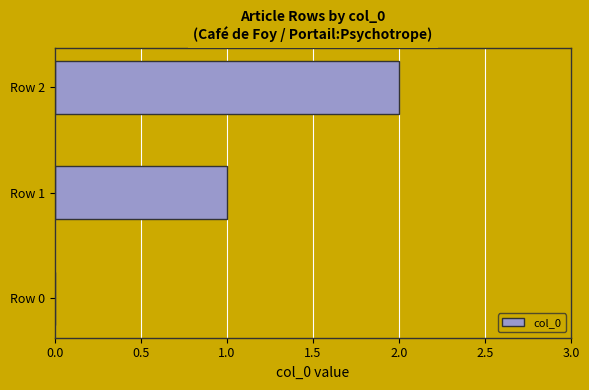

At which category does the chart reach its peak across all series?

Row 2